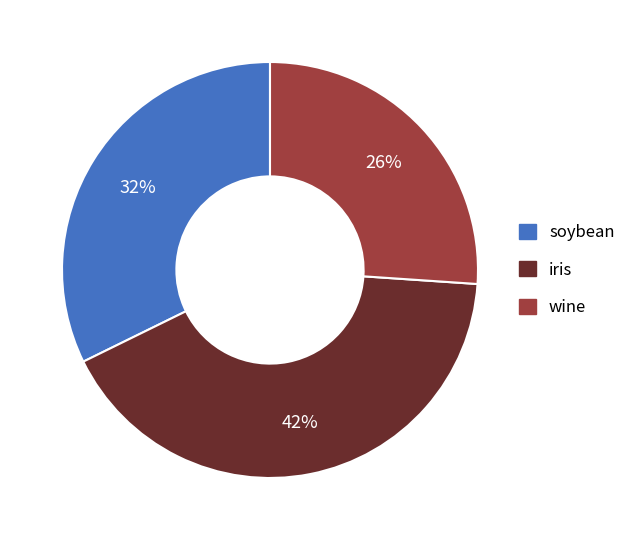

What is the smallest slice in the pie chart?

wine